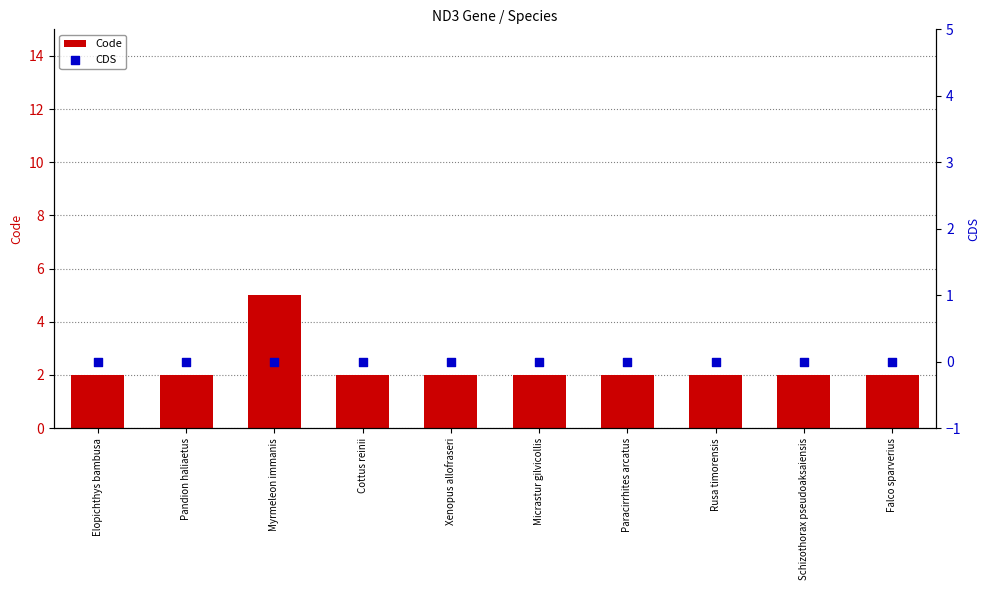

Which series reaches the maximum Y coordinate?

Code